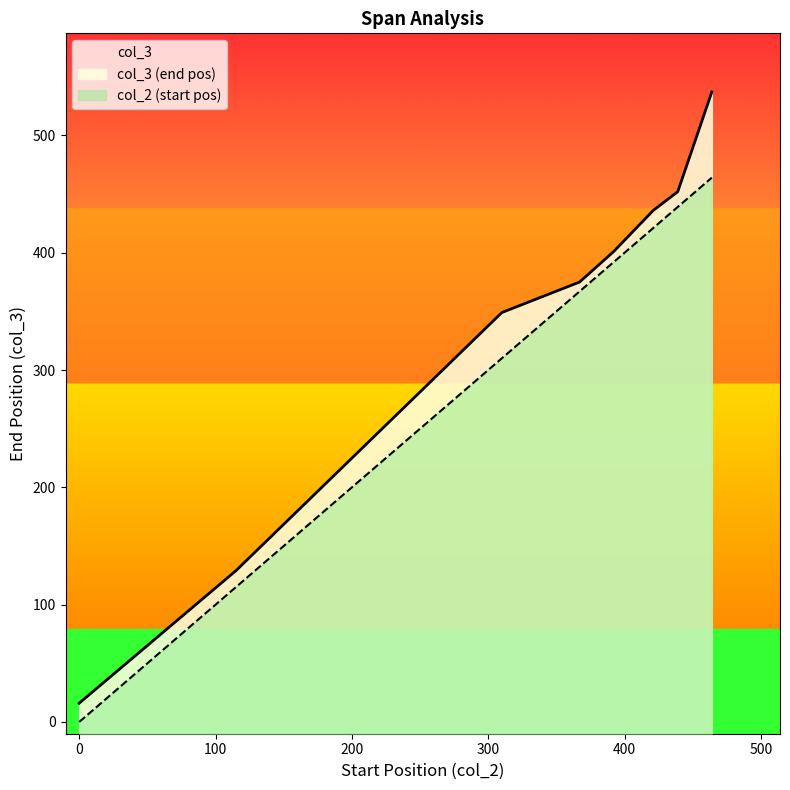

What is the sum of the col_2 values at 367 and 0?

367